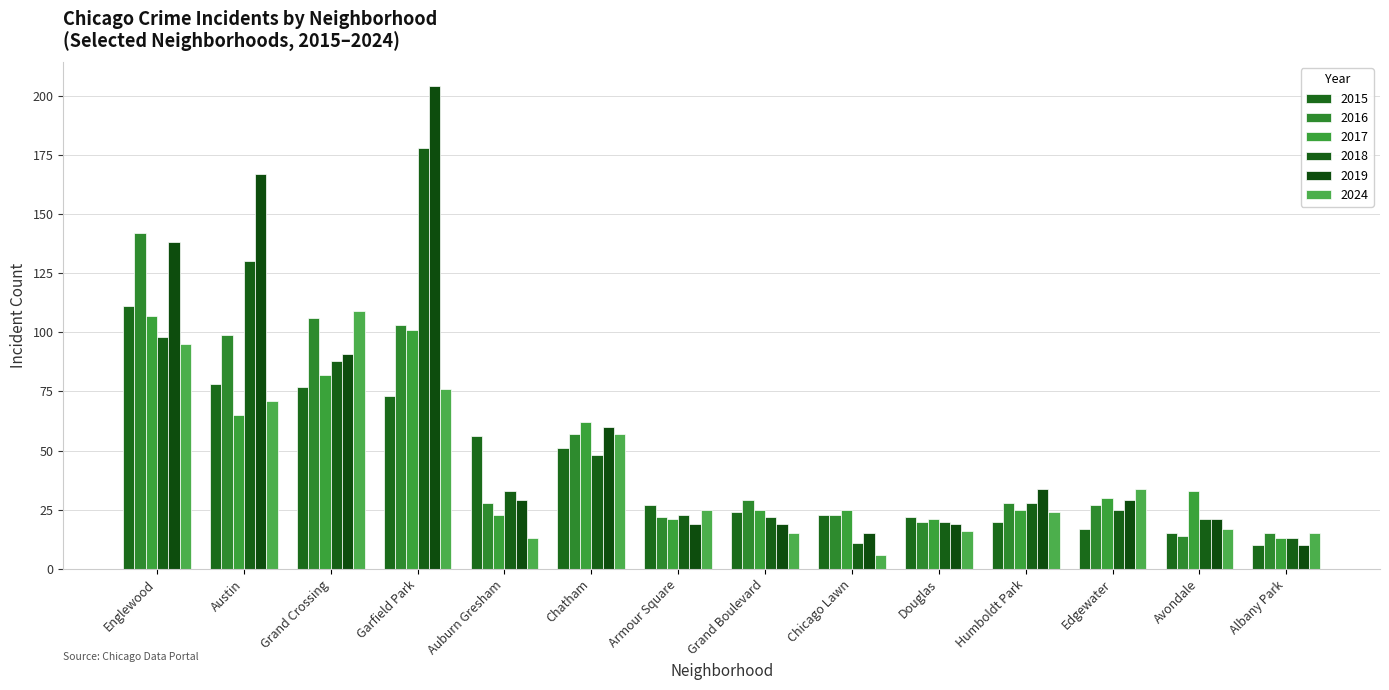

What is the sum of the 2019 values at Chatham and Auburn Gresham?

89